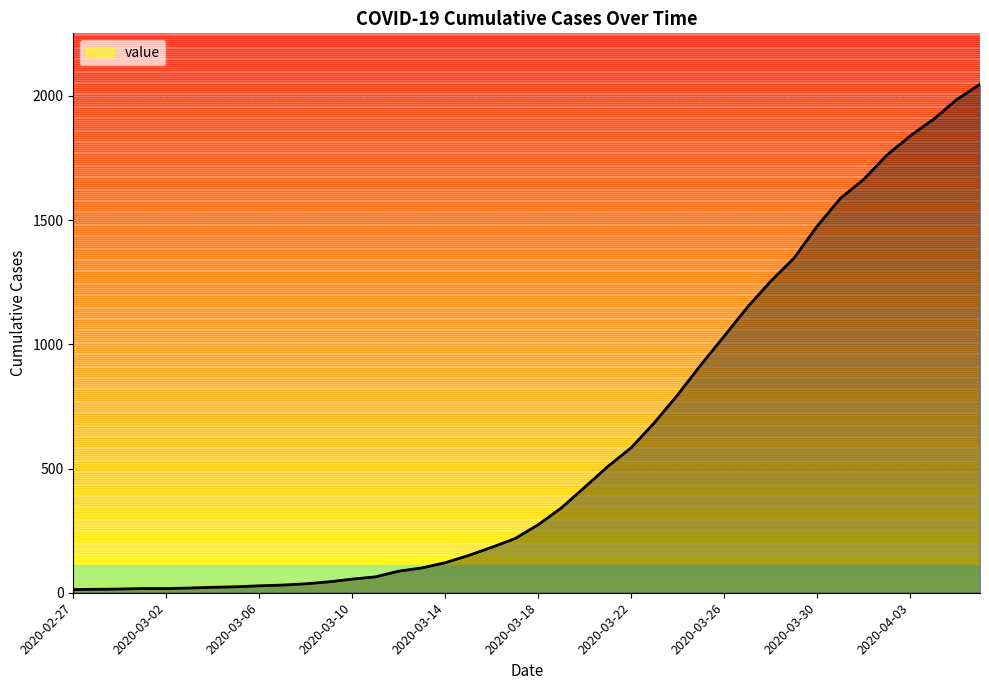

What is the greatest value displayed?

2047